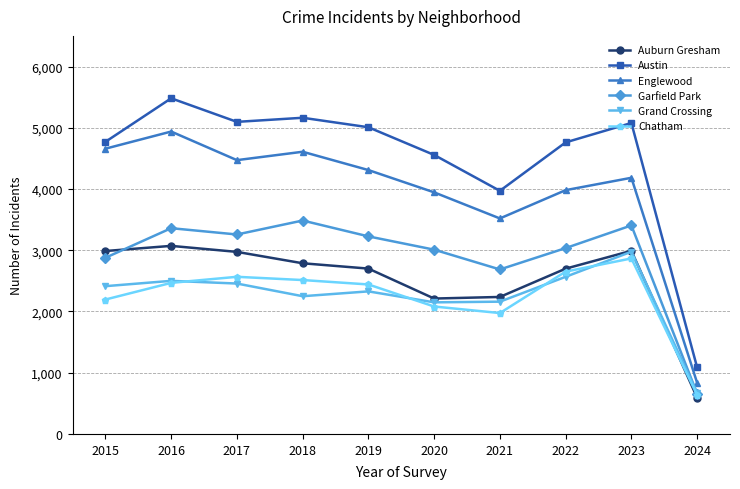

The value of Grand Crossing at 2024 is 1053. True or false?

False